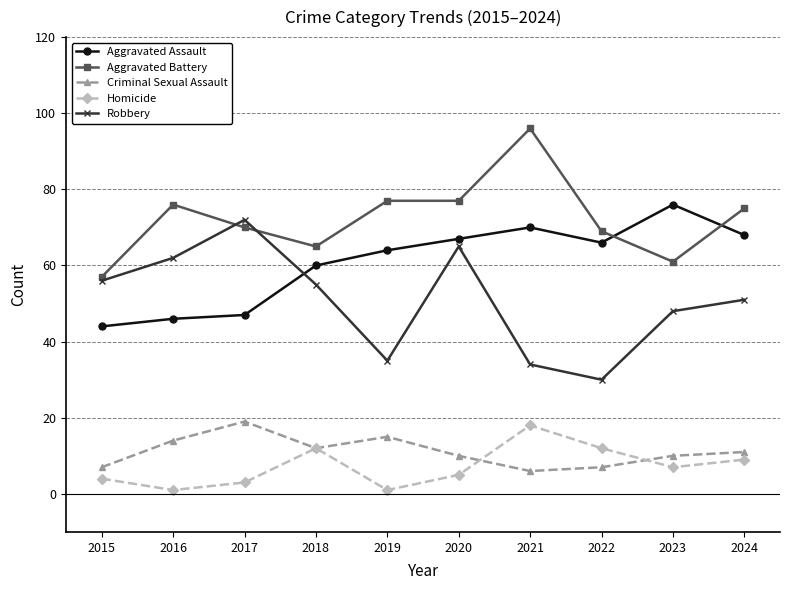

What is the difference between the highest and lowest values at 2024?

66